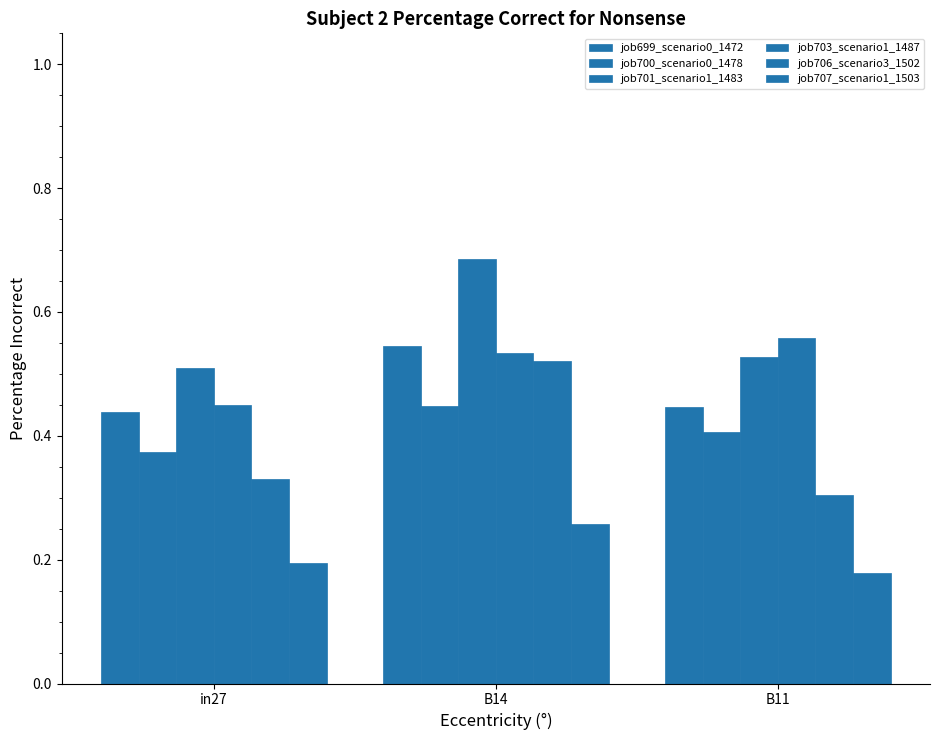

What is the minimum value shown in the chart?

0.2